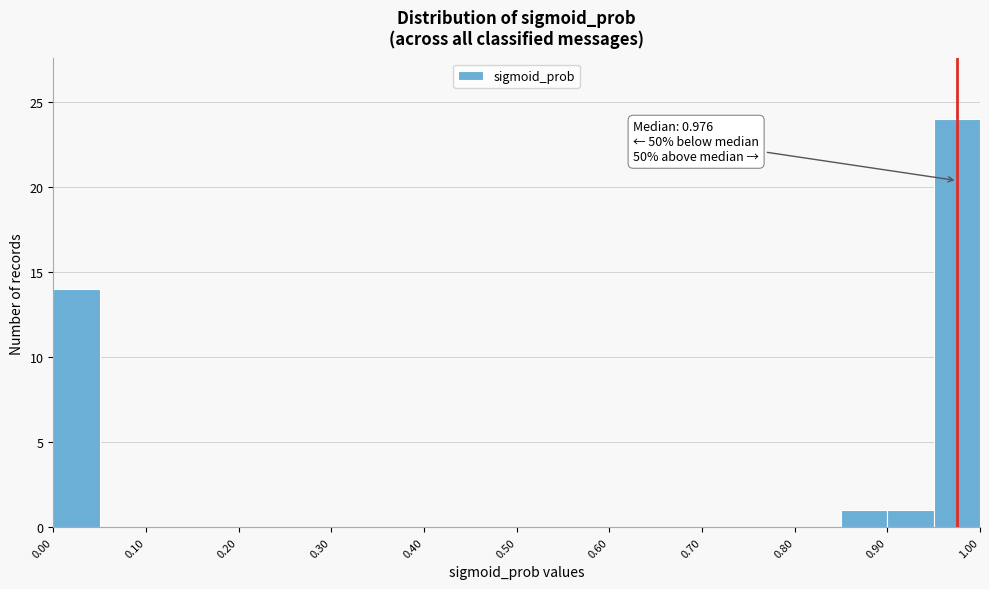

Over which range of the x-axis is the bar tallest?

0.95 to 1.00